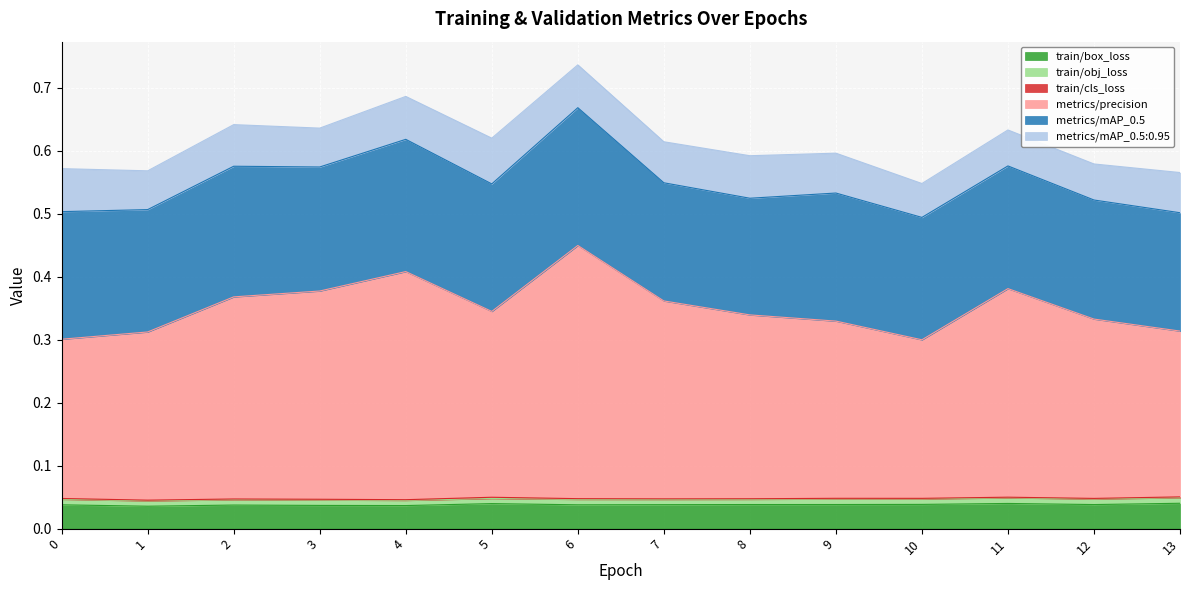

Reading right to left, transcribe all the data shown in this chart.

train/box_loss: 0.0	0.0	0.0	0.0	0.0	0.0	0.0	0.0	0.0	0.0	0.0	0.0	0.0	0.0
train/obj_loss: 0.0	0.0	0.0	0.0	0.0	0.0	0.0	0.0	0.0	0.0	0.0	0.0	0.0	0.0
train/cls_loss: 0.0	0.0	0.0	0.0	0.0	0.0	0.0	0.0	0.0	0.0	0.0	0.0	0.0	0.0
metrics/precision: 0.3	0.3	0.3	0.3	0.3	0.3	0.3	0.4	0.3	0.4	0.3	0.3	0.3	0.3
metrics/mAP_0.5: 0.2	0.2	0.2	0.2	0.2	0.2	0.2	0.2	0.2	0.2	0.2	0.2	0.2	0.2
metrics/mAP_0.5:0.95: 0.1	0.1	0.1	0.1	0.1	0.1	0.1	0.1	0.1	0.1	0.1	0.1	0.1	0.1